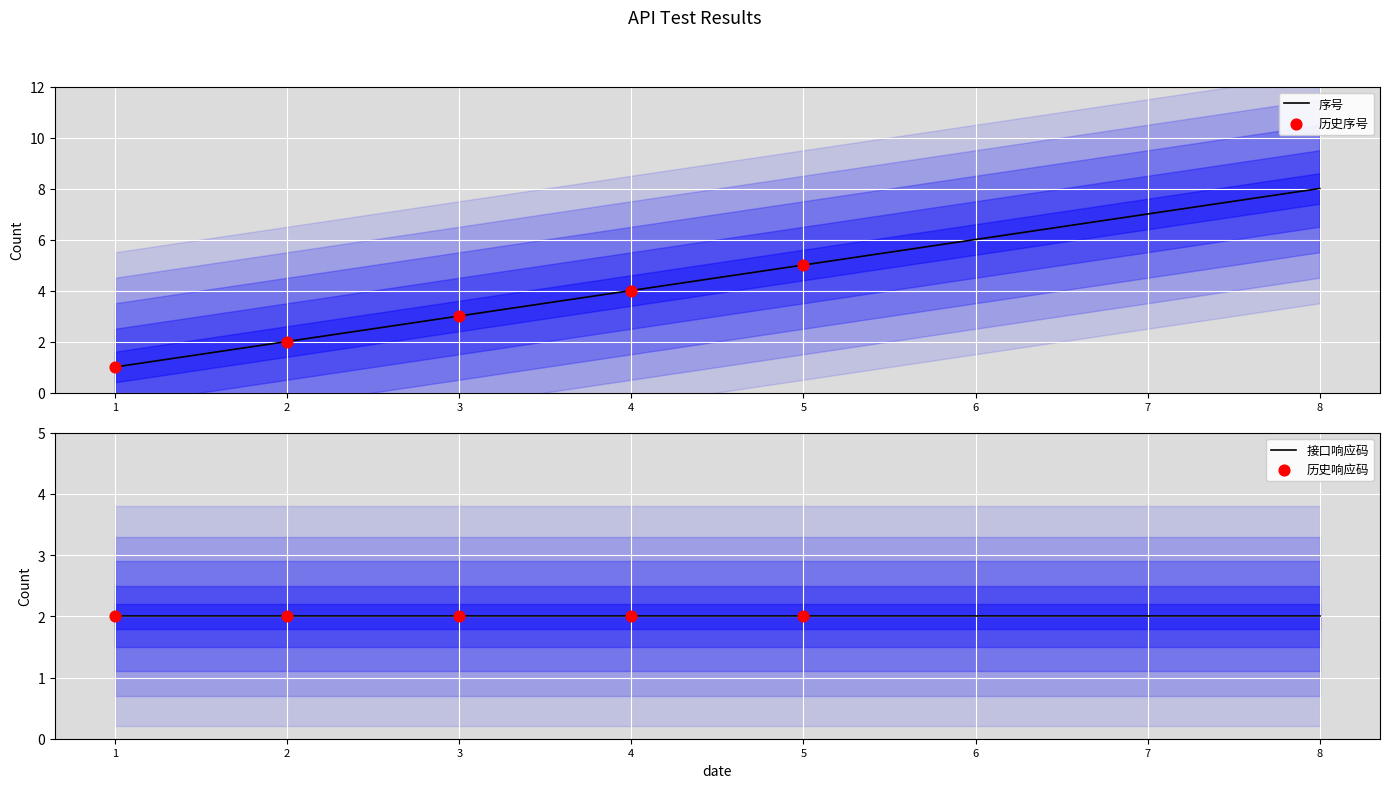

What is the change in value from 4 to 5?

+1